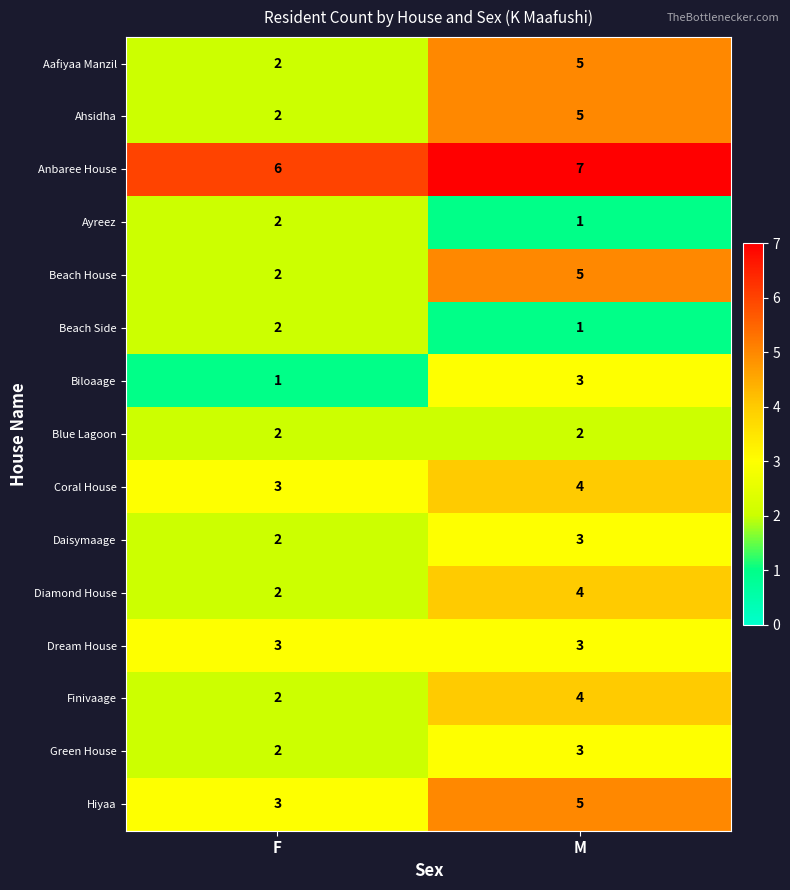

The value of Hiyaa at F is 3. True or false?

True